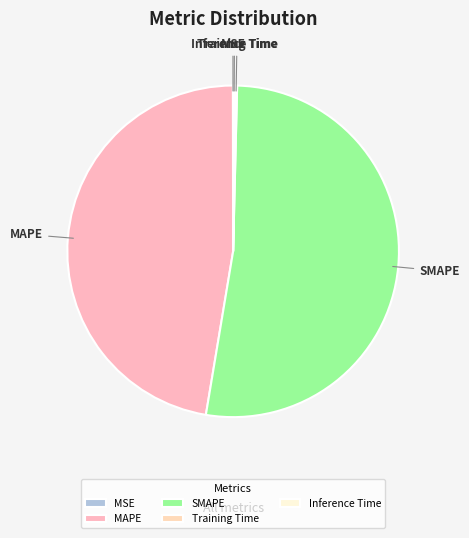

What is the largest slice in the pie chart?

SMAPE